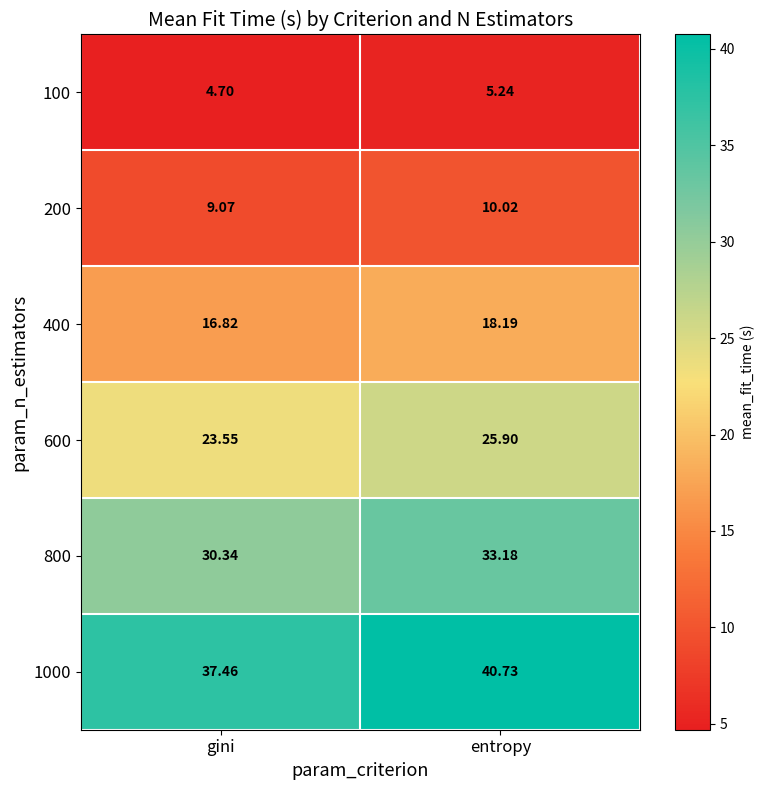

At which label does 400 reach its minimum?

gini